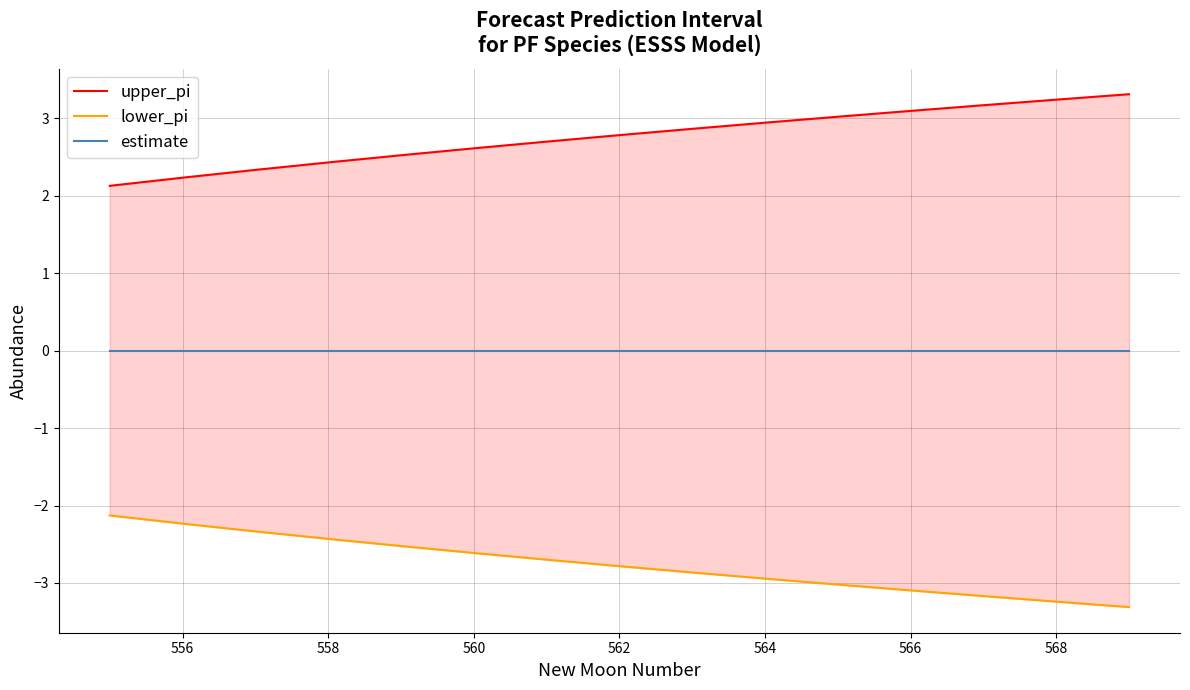

The value of estimate at 556 is -0.0. True or false?

True